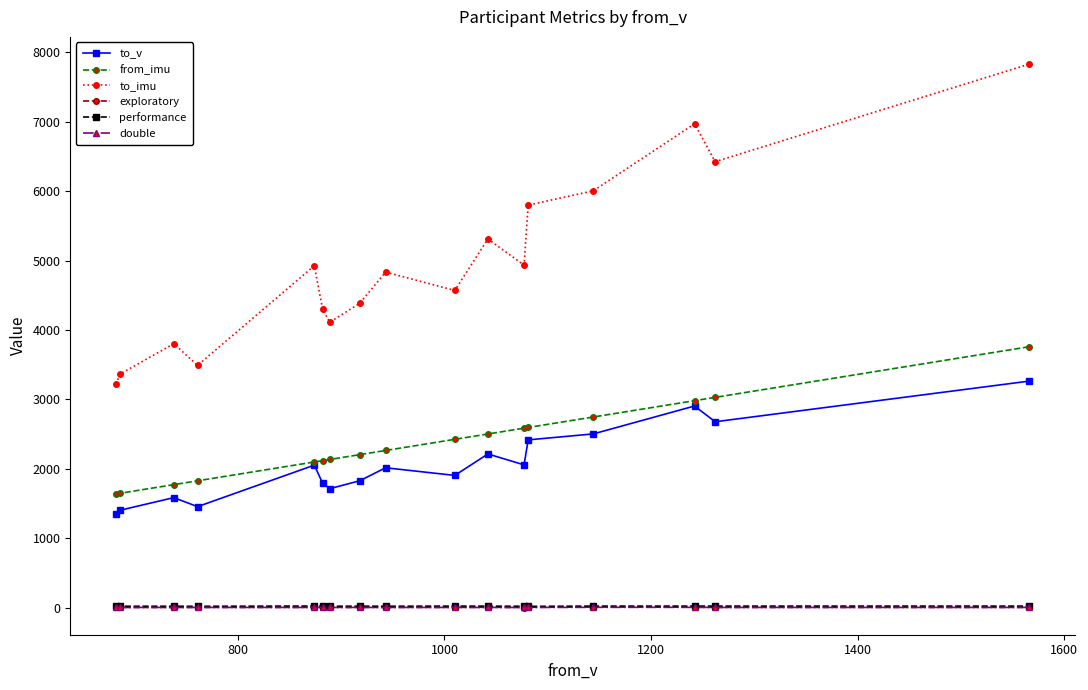

Which series has the widest spread of values?

to_imu